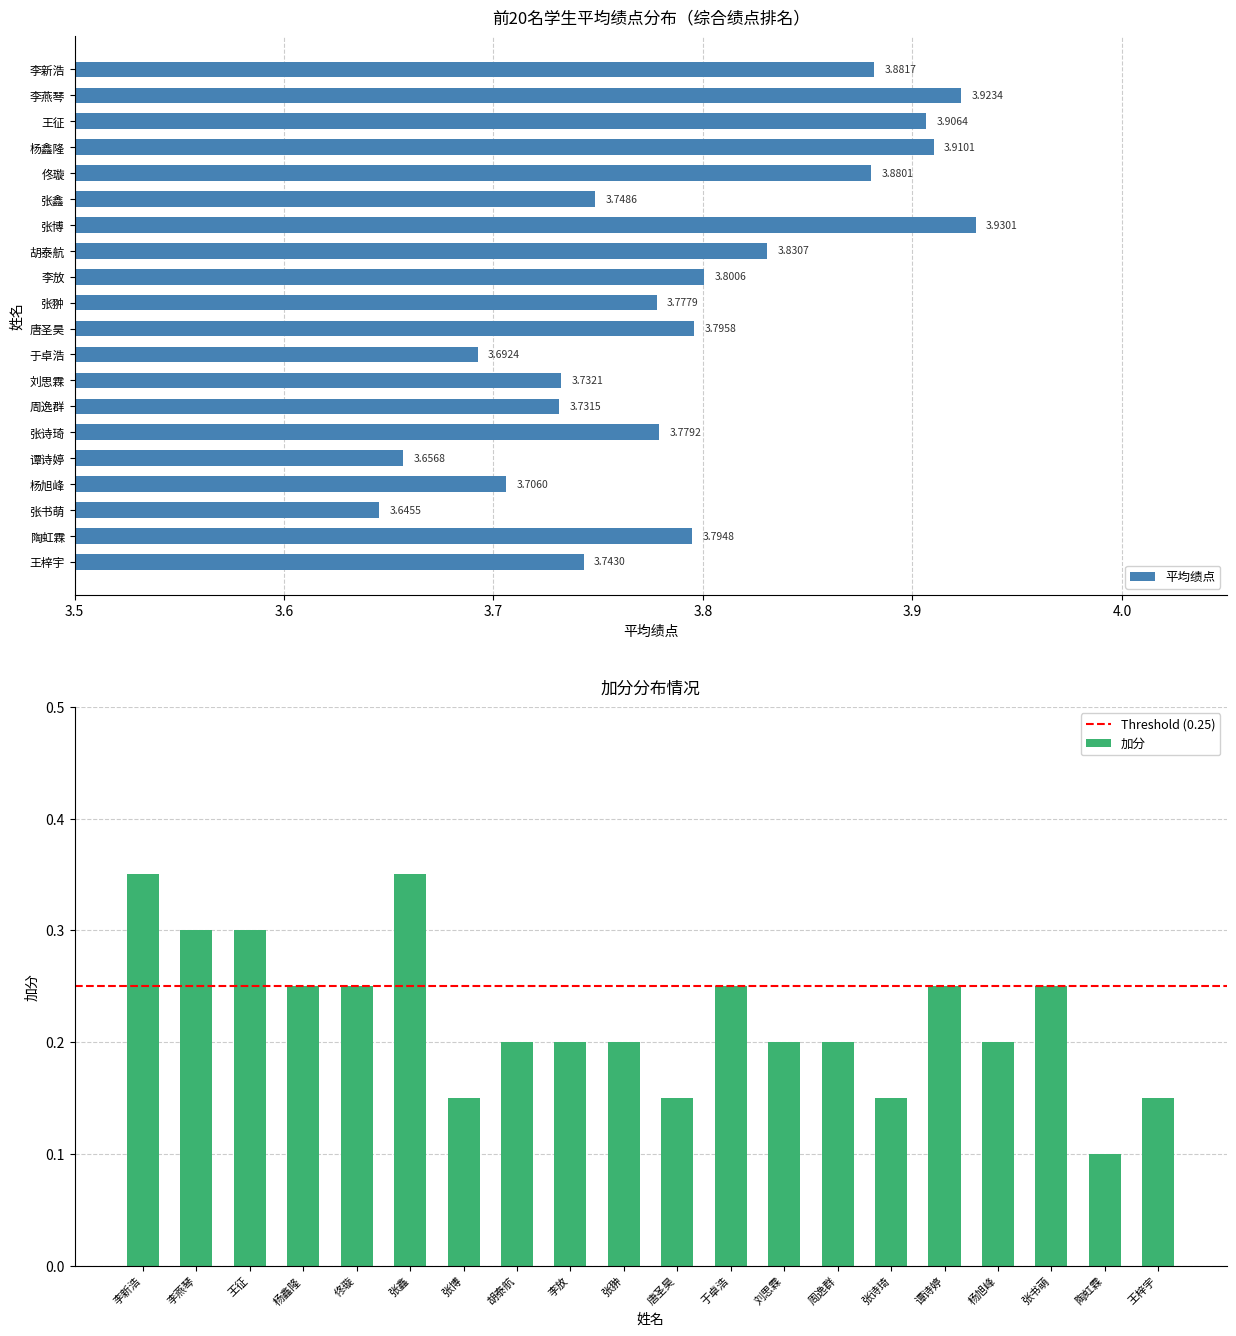

List the labels in order of value, largest first.

张博, 李燕琴, 杨鑫隆, 王征, 李新浩, 佟璇, 胡泰航, 李放, 唐圣昊, 陶虹霖, 张诗琦, 张翀, 张鑫, 王梓宇, 刘思霖, 周逸群, 杨旭峰, 于卓浩, 谭诗婷, 张书萌